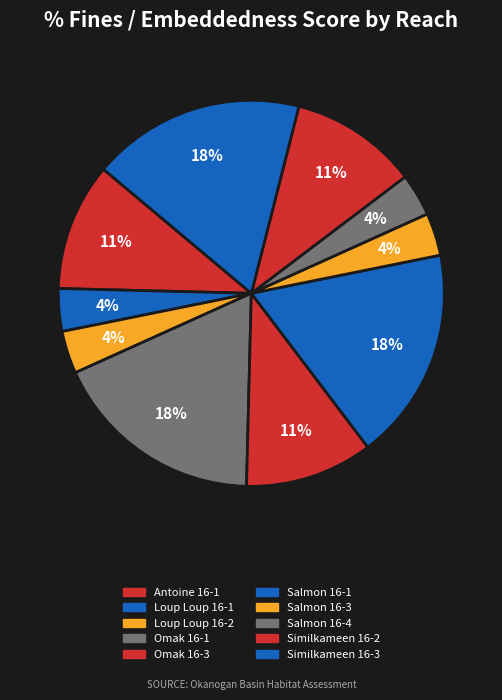

What is the ratio of the value at Loup Loup 16-1 to the value at Similkameen 16-3?

0.2